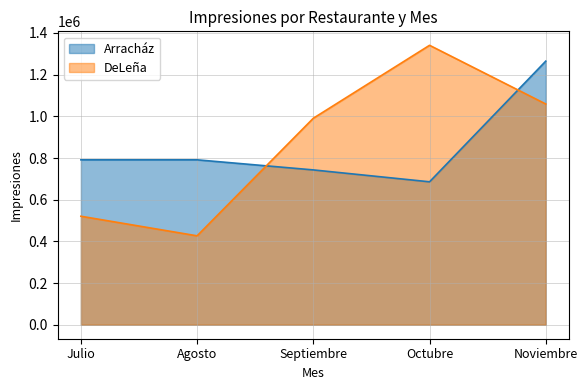

Between Agosto and Noviembre, which series saw the biggest shift?

DeLeña